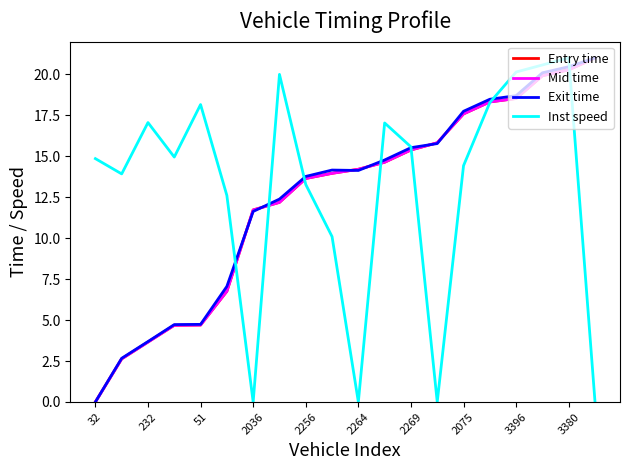

What is the total value across all series at 2264?

42.5